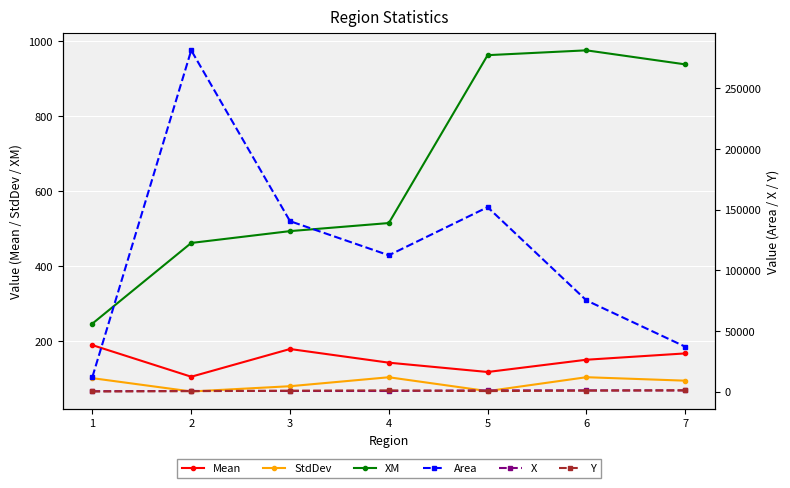

Where does the X series first go above 460?

2